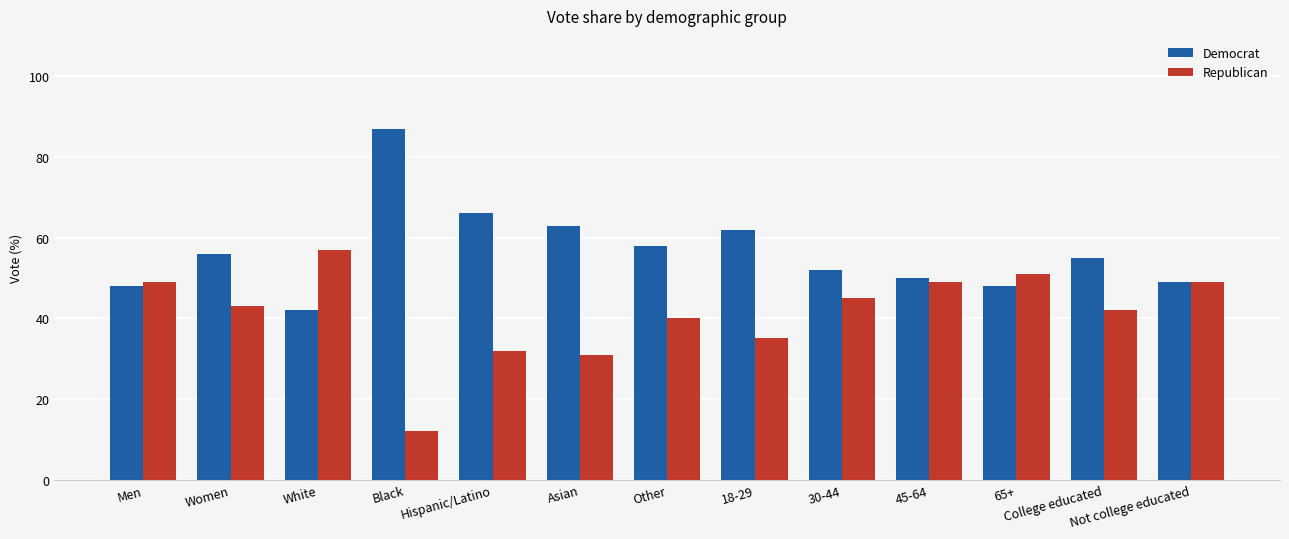

What is the maximum value shown in the chart?

87